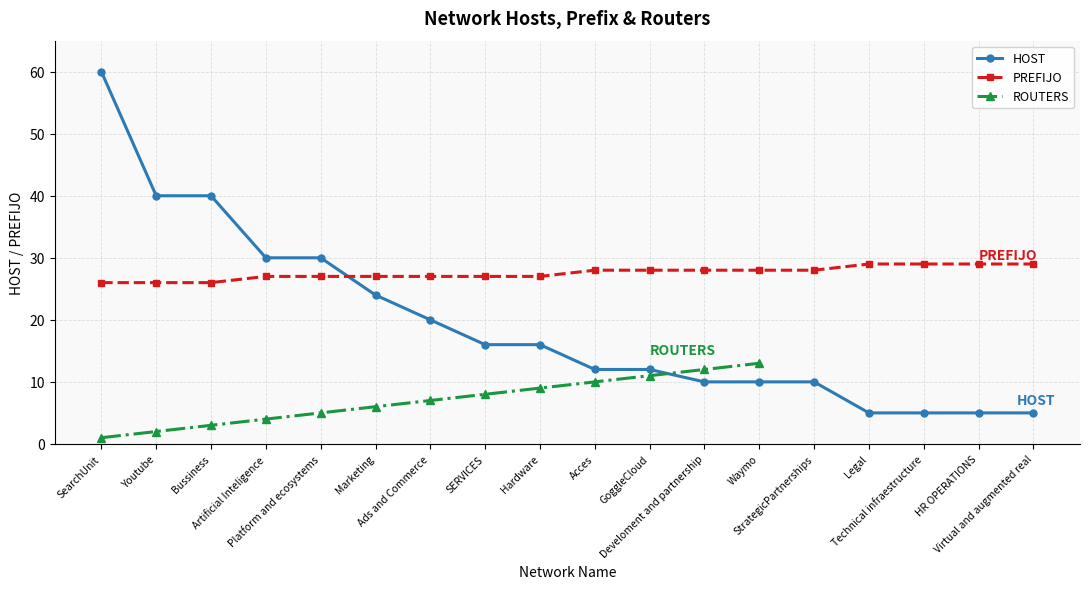

What is the highest value of the PREFIJO series?

29